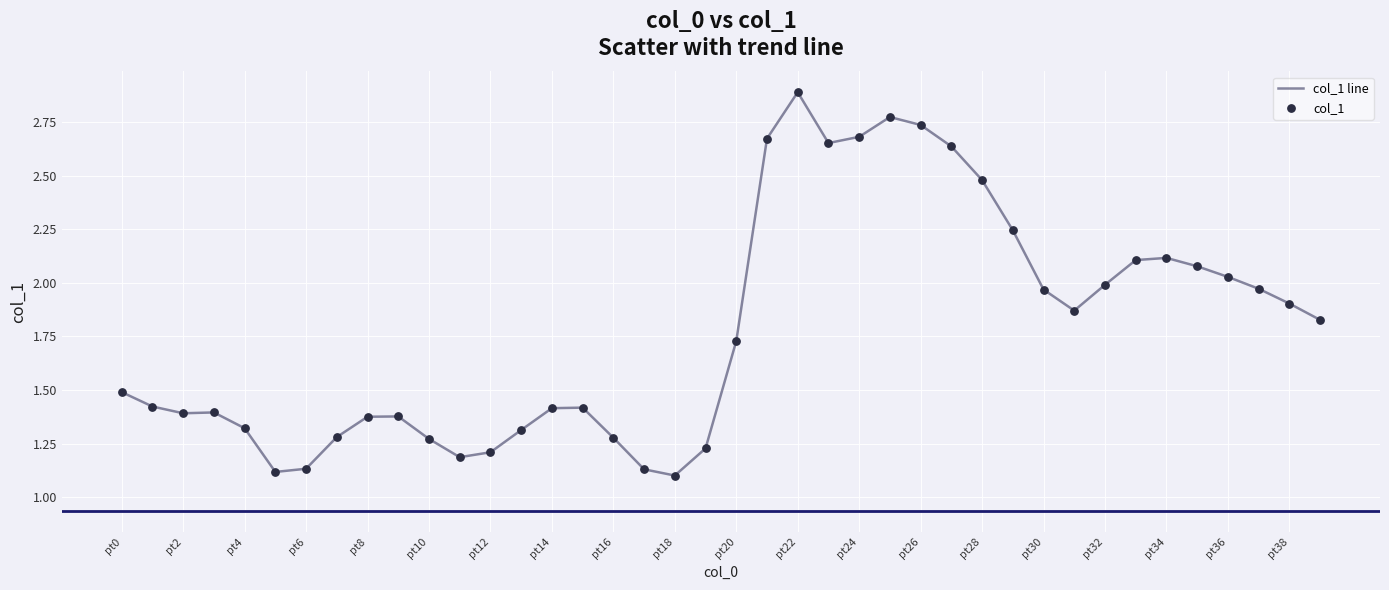

What is the maximum value shown in the chart?

2.9